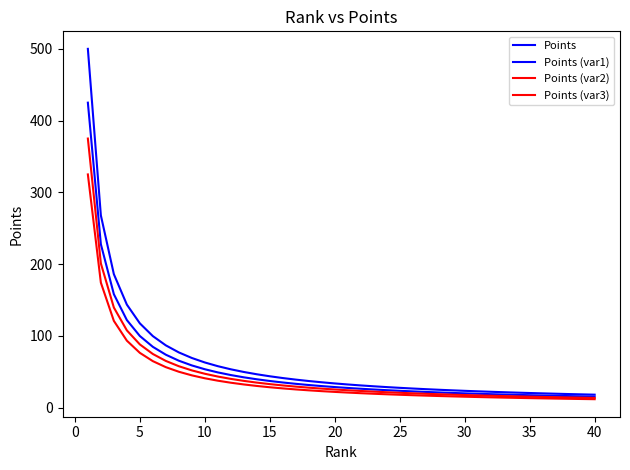

Does the chart display data point markers on the line(s)?

No